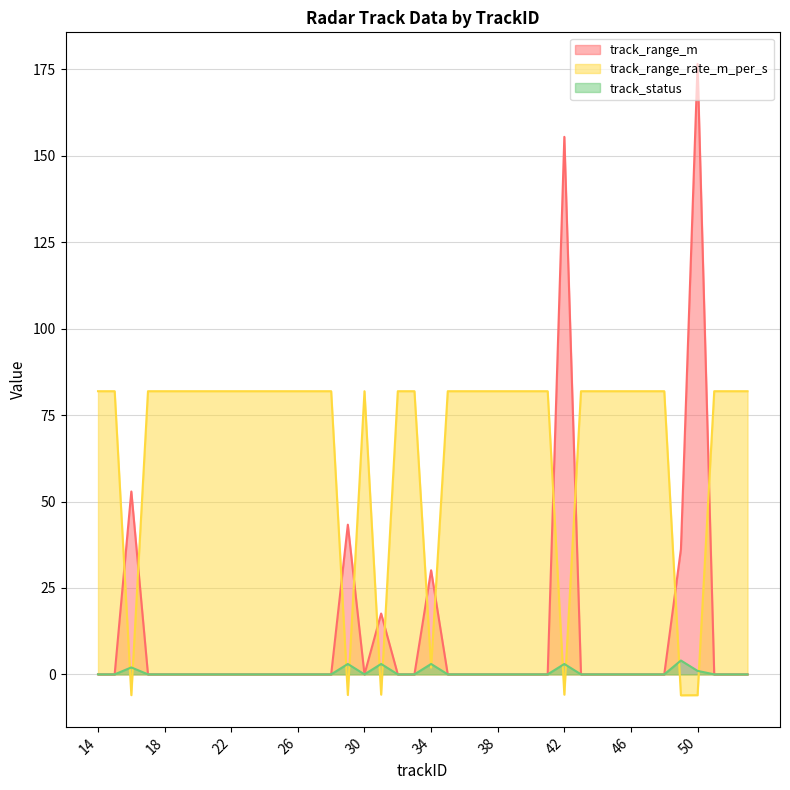

Where do track_range_rate_m_per_s and track_status first cross each other?

15 and 16